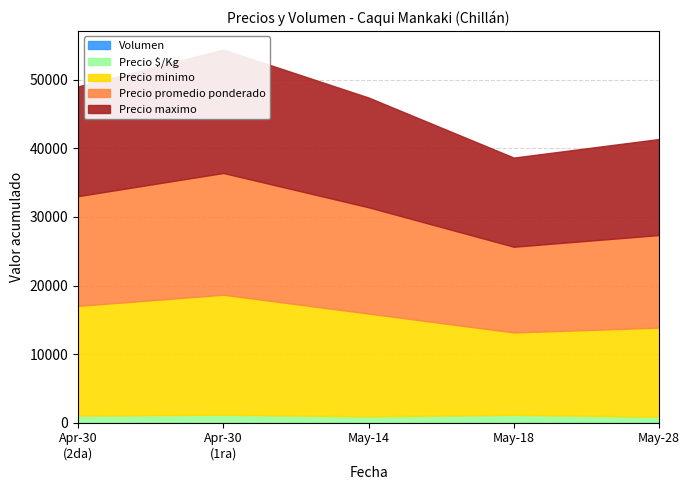

What is the difference between the maximum and minimum values in the Precio maximo series?

5000